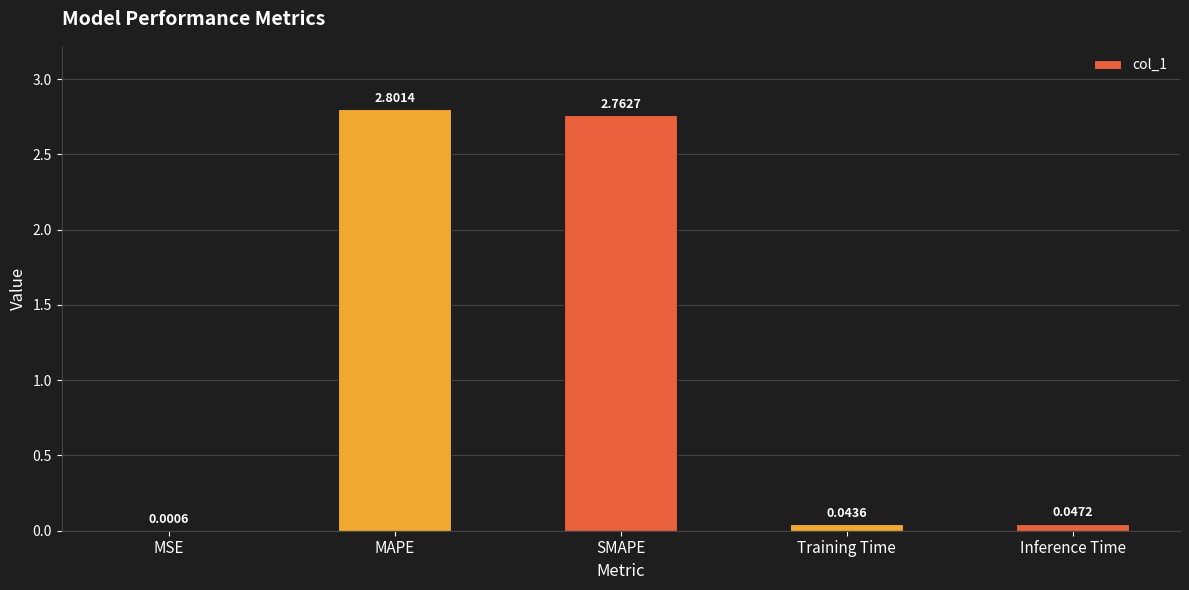

Are the bars horizontal?

No